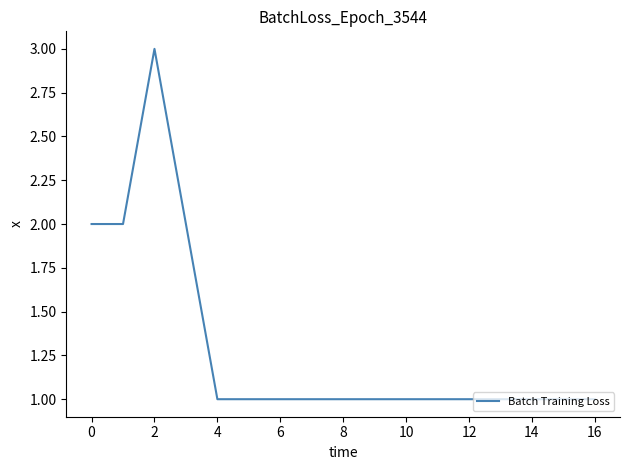

Count the number of categories in the chart.

17